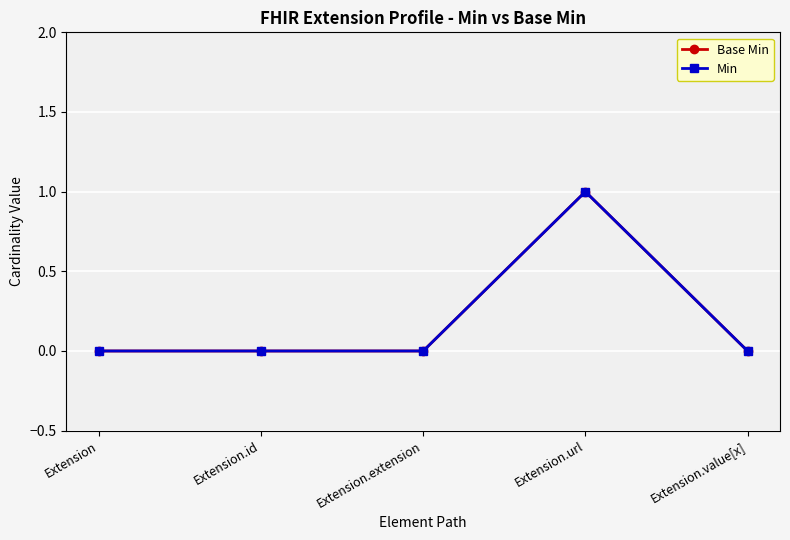

Where is Min nearest to the value 0?

Extension